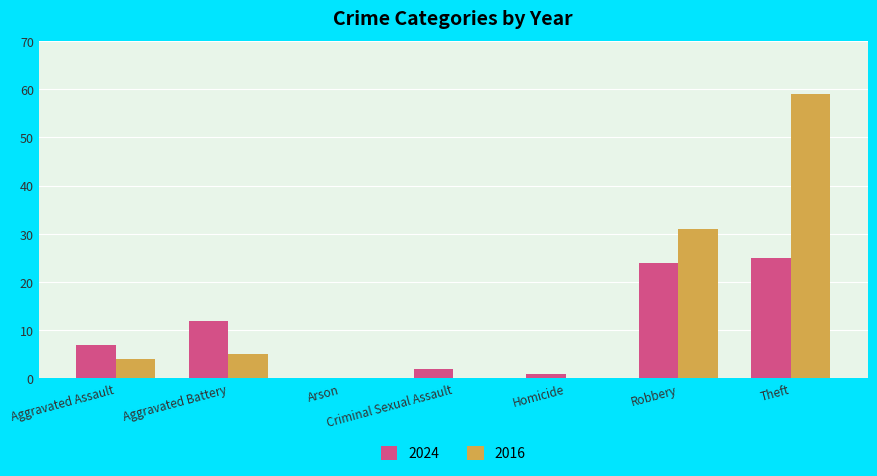

How many categories are shown in the chart?

7